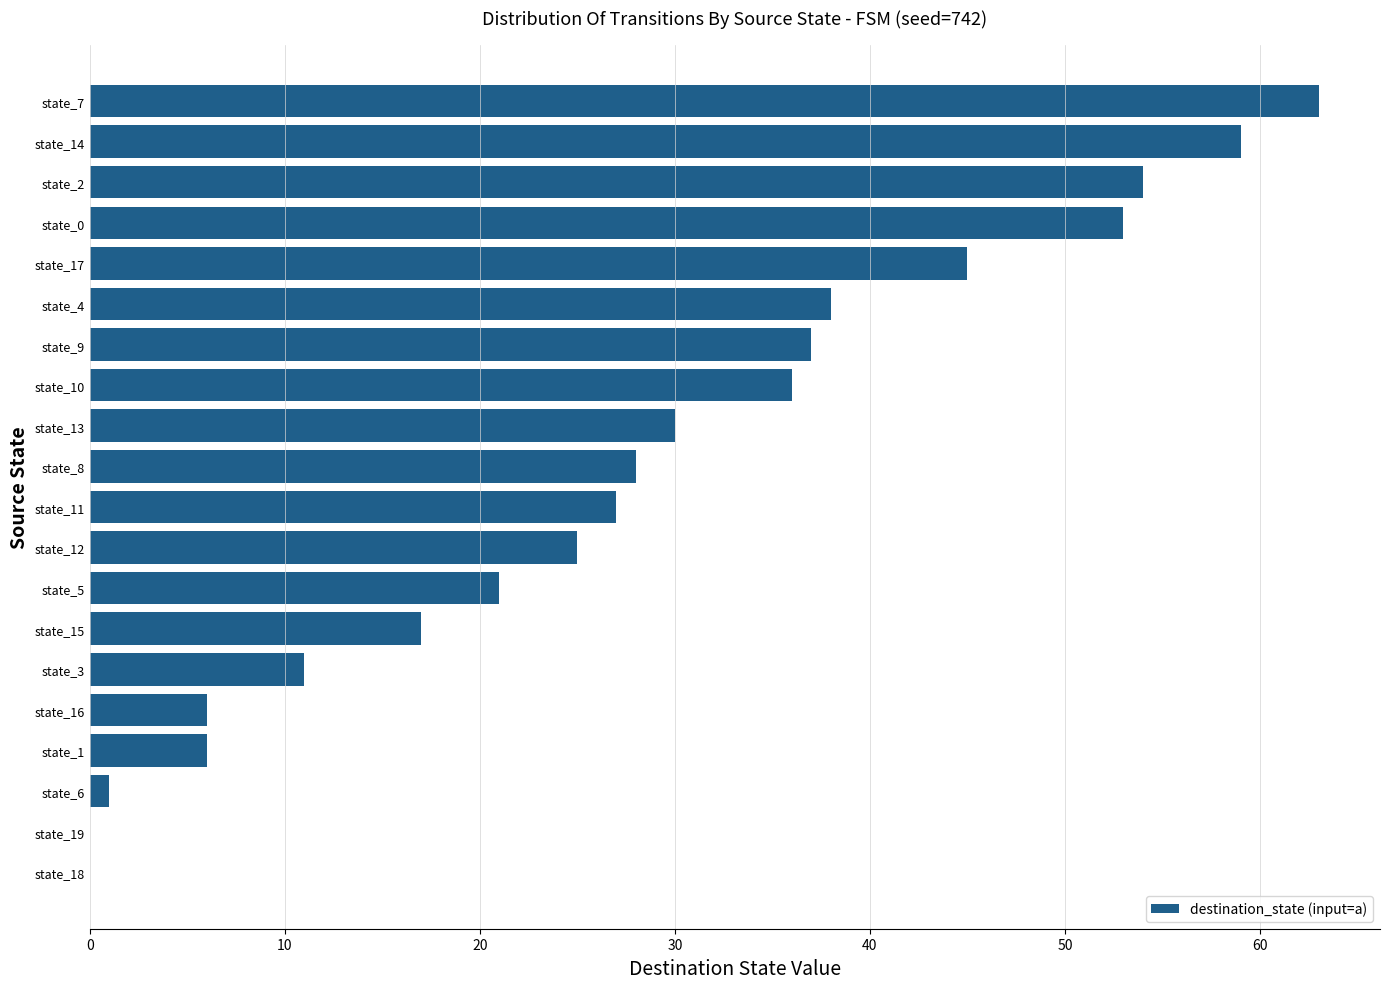

At which label is the value closest to 31?

state_13